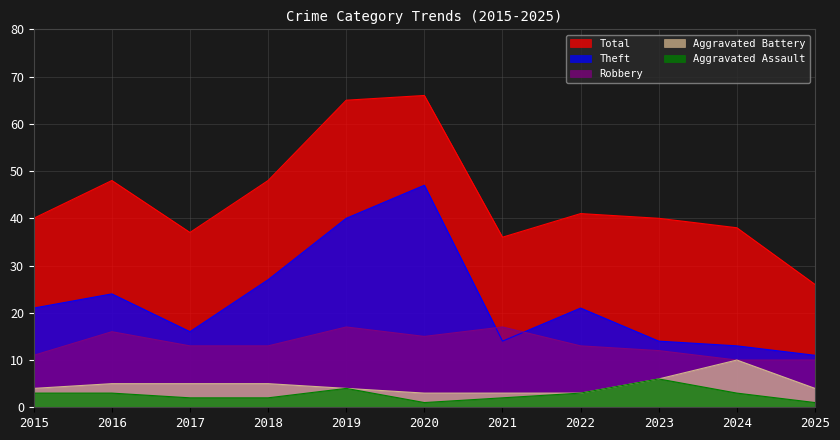

What is the average value of the Aggravated Battery series?

5